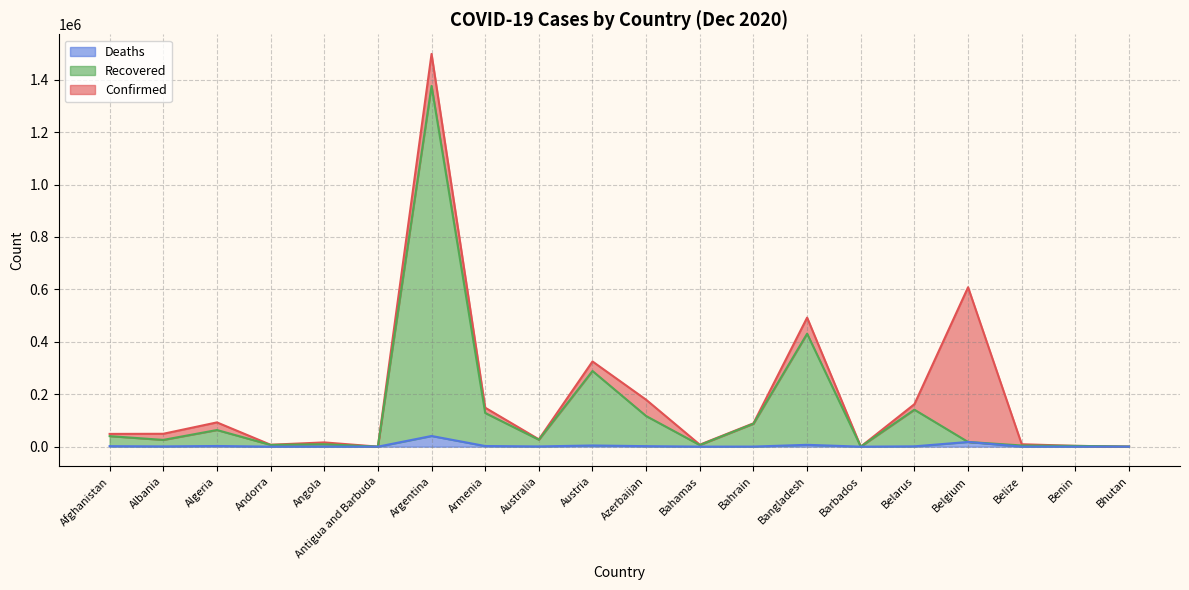

What is the total value across all series at Barbados?

292